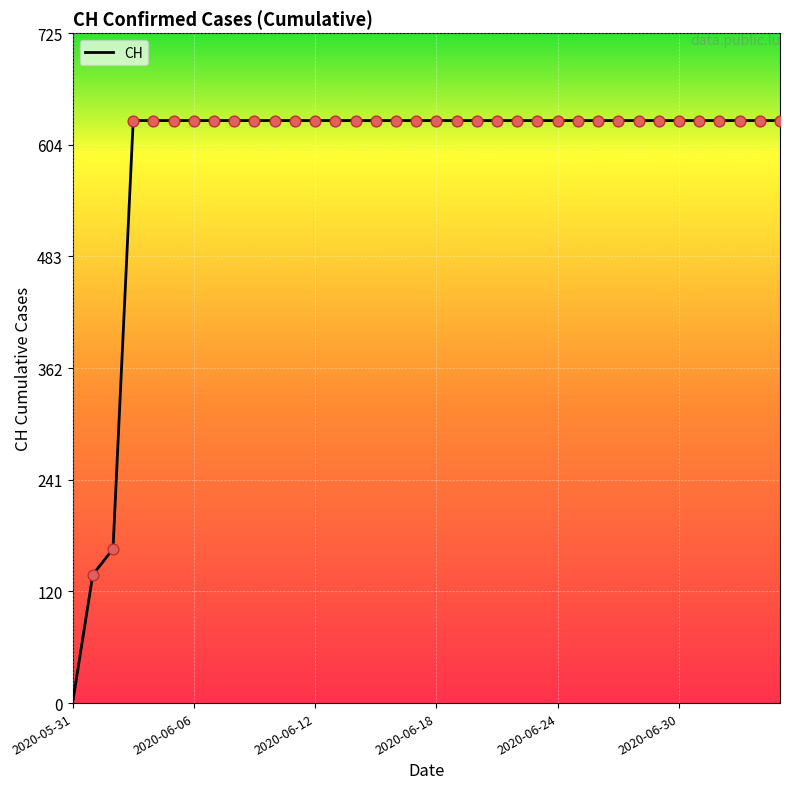

What is the difference between the maximum and minimum values?

631